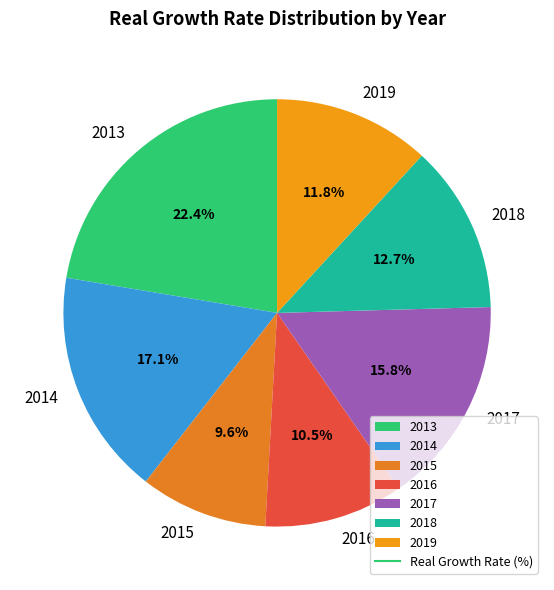

Is there a majority slice in this chart?

No